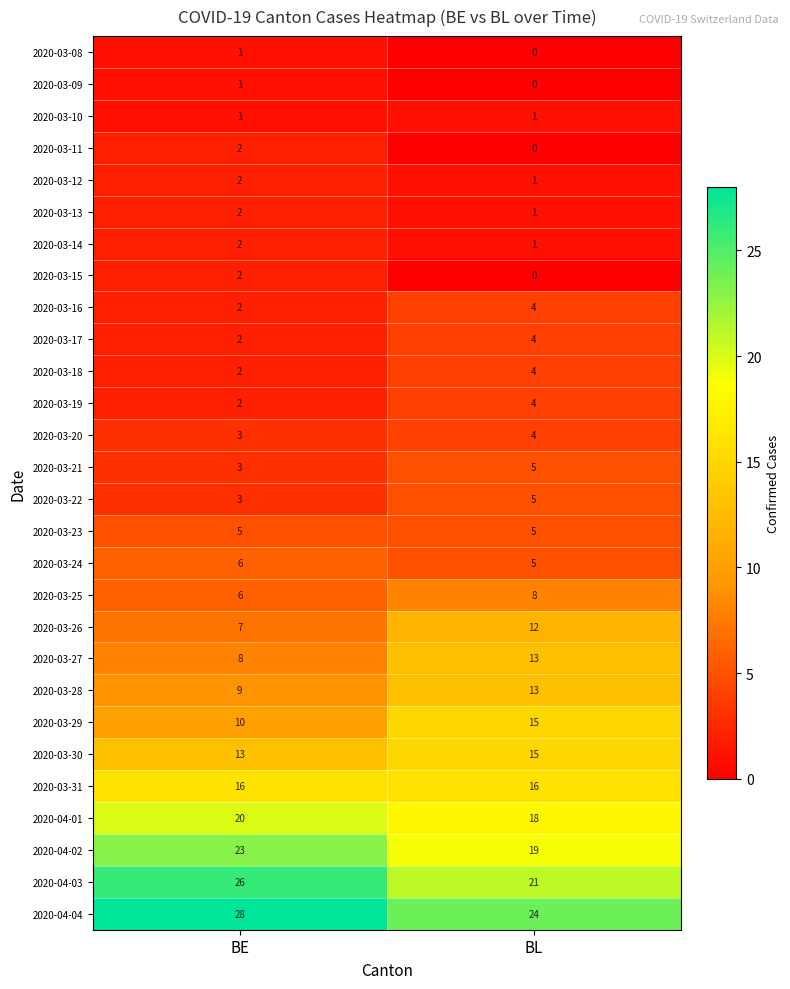

What is the difference between the highest and lowest values at BL?

24